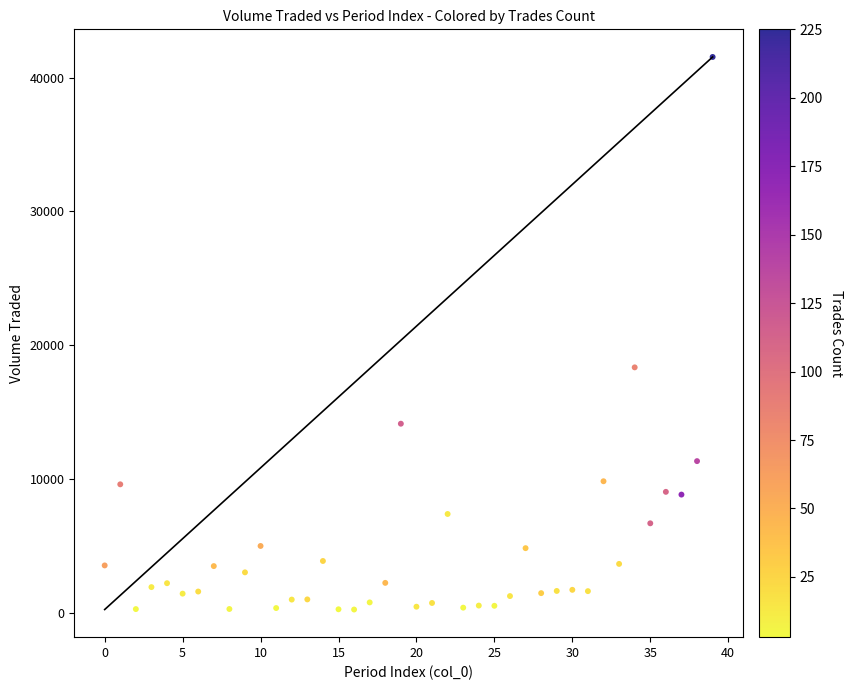

What Y value in the scatter plot is closest to 20883?

18333.2